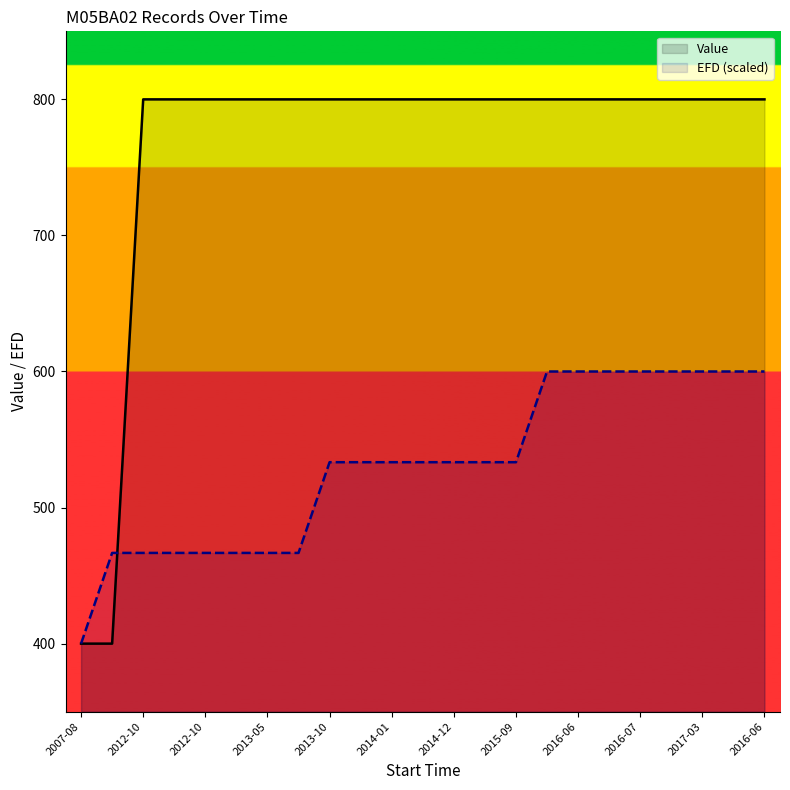

Where does the EFD (scaled) series first go above 533?

2013-10